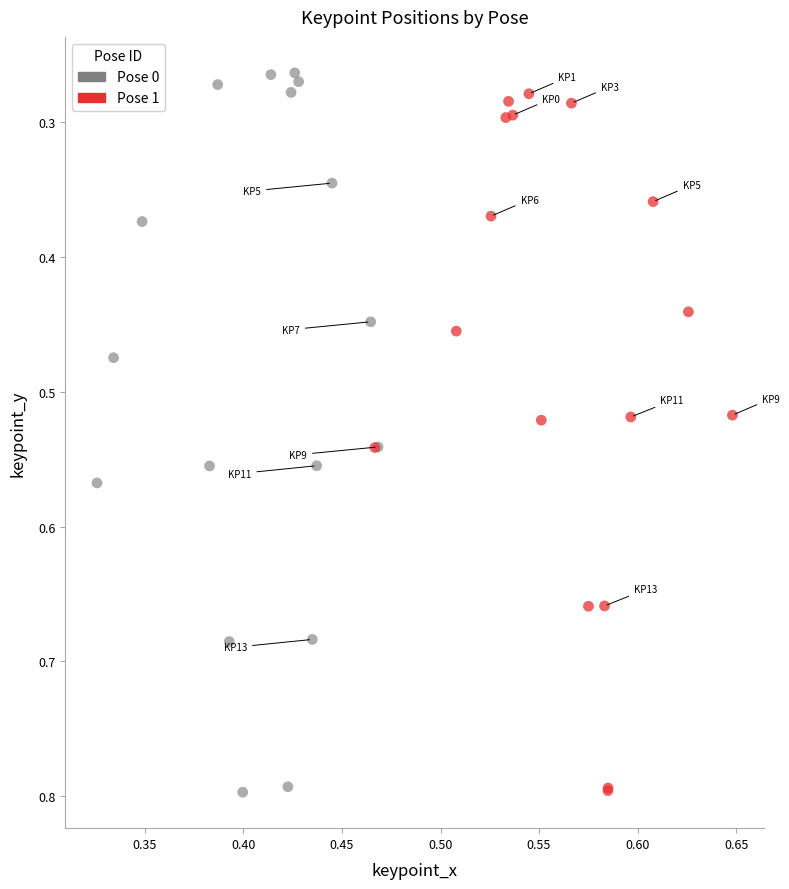

Which series has the largest Y range (max minus min)?

Pose 0